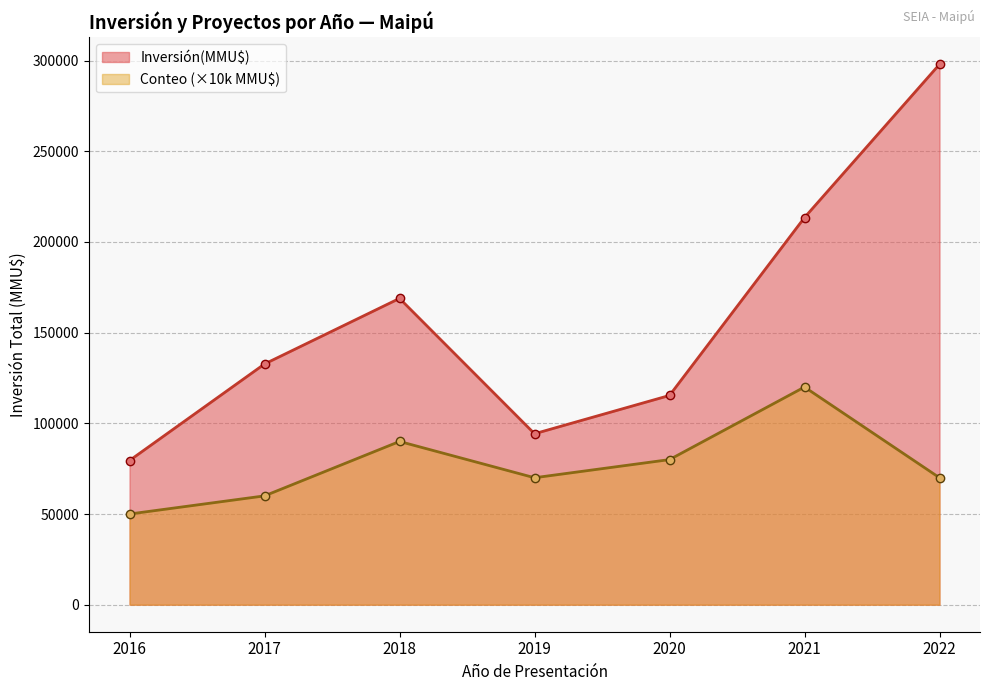

What is the greatest value displayed?

297920